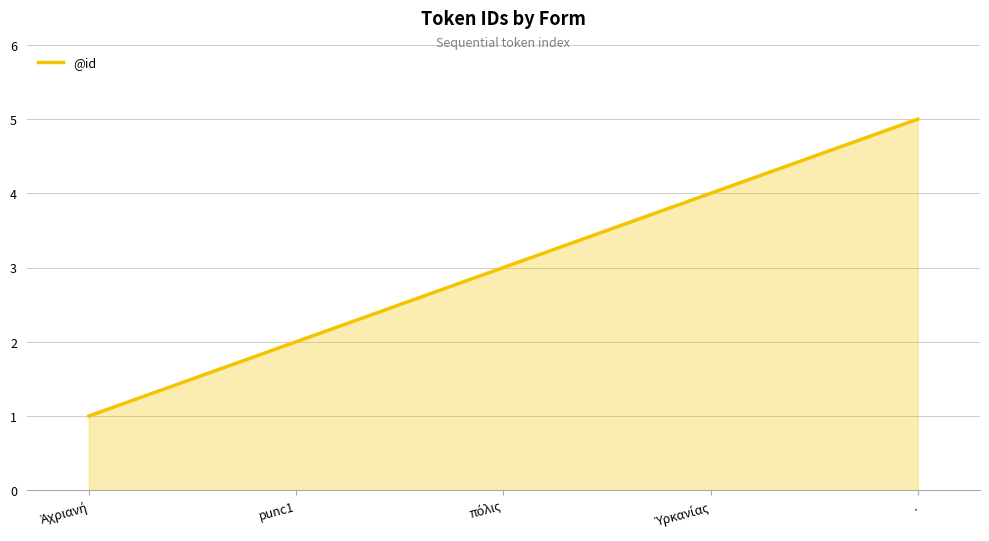

Approximately how many times larger is the value at punc1 compared to .?

0.4